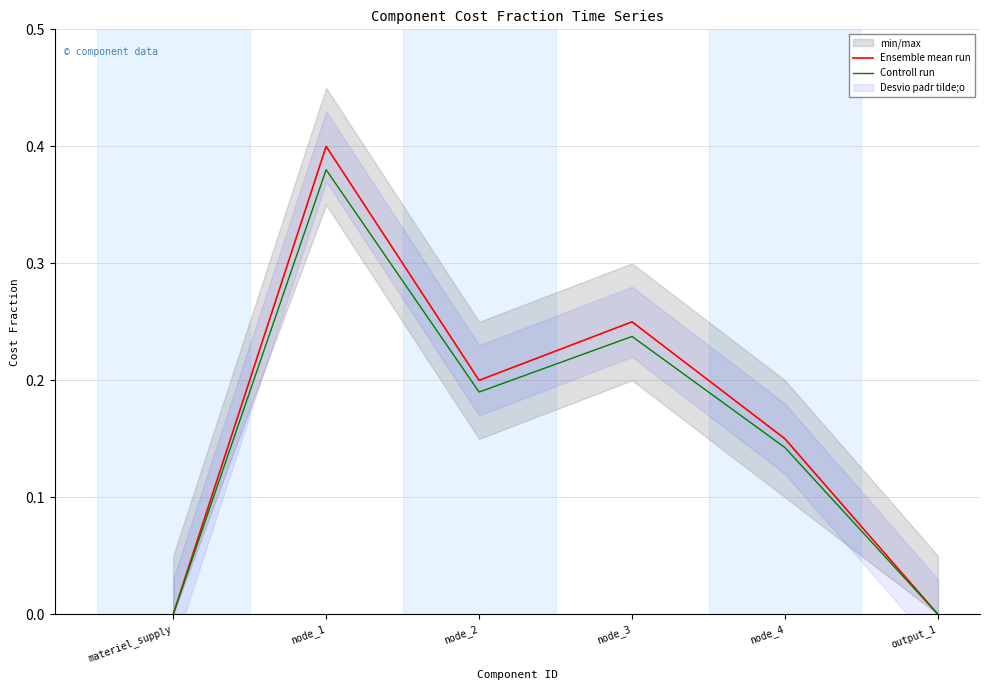

What is the total value across all series at node_3?

0.5